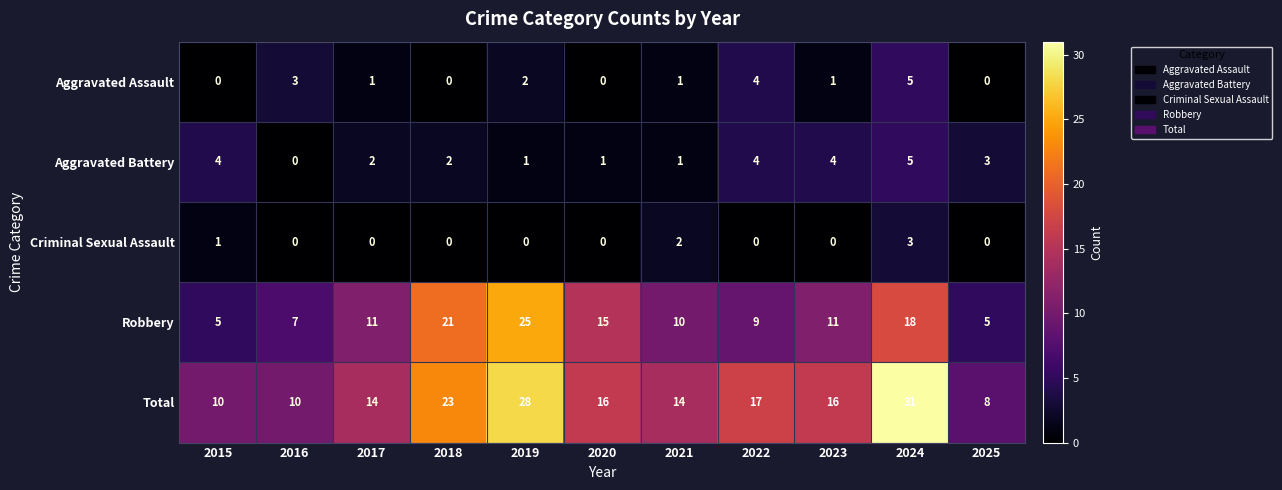

What is the difference between the maximum and minimum values in the Aggravated Battery series?

5